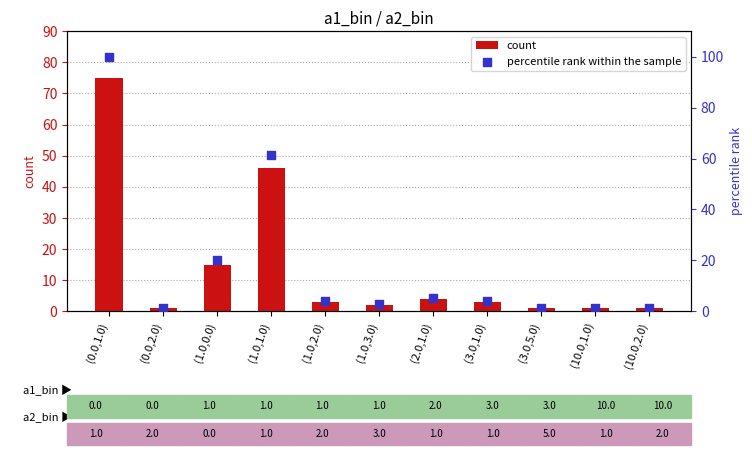

Which series contains the lowest Y value?

count